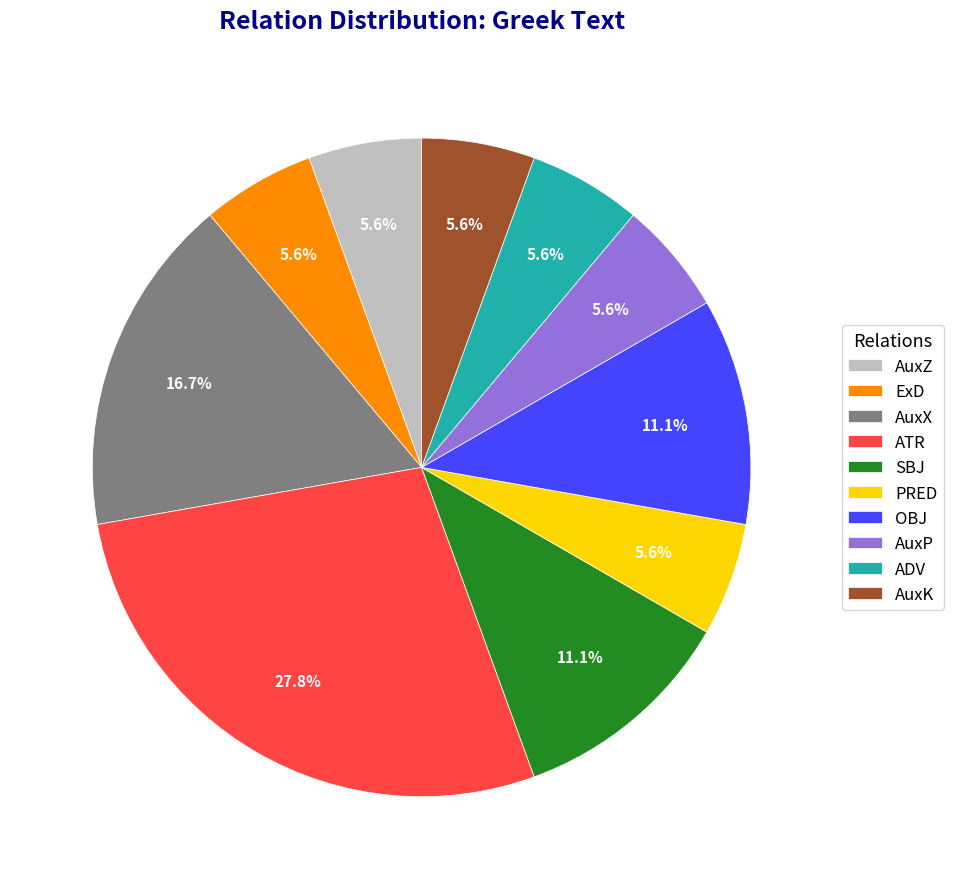

To the nearest percent, what percentage of the pie is ADV?

6%